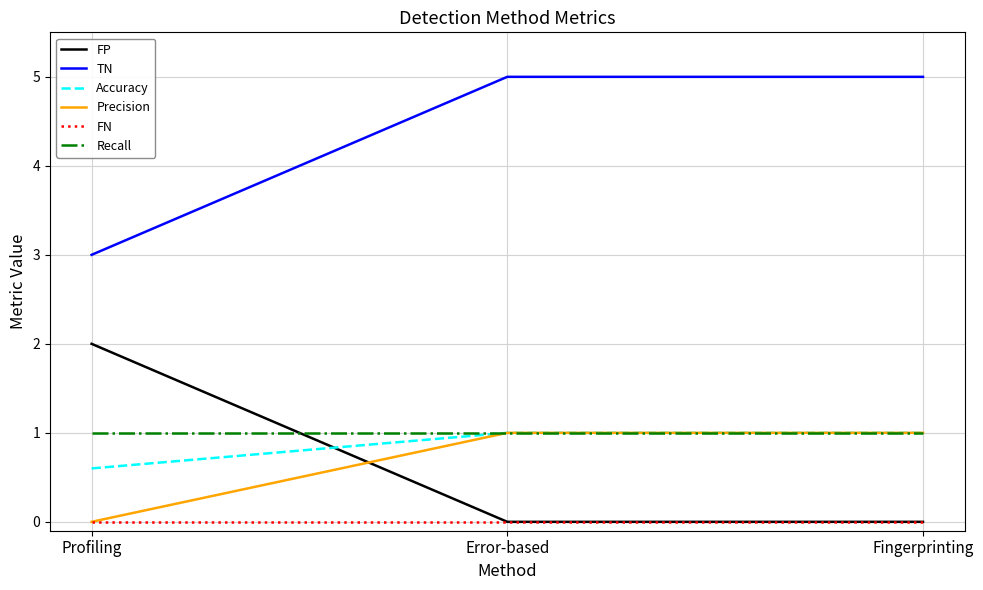

What is the maximum value for Precision?

1.0